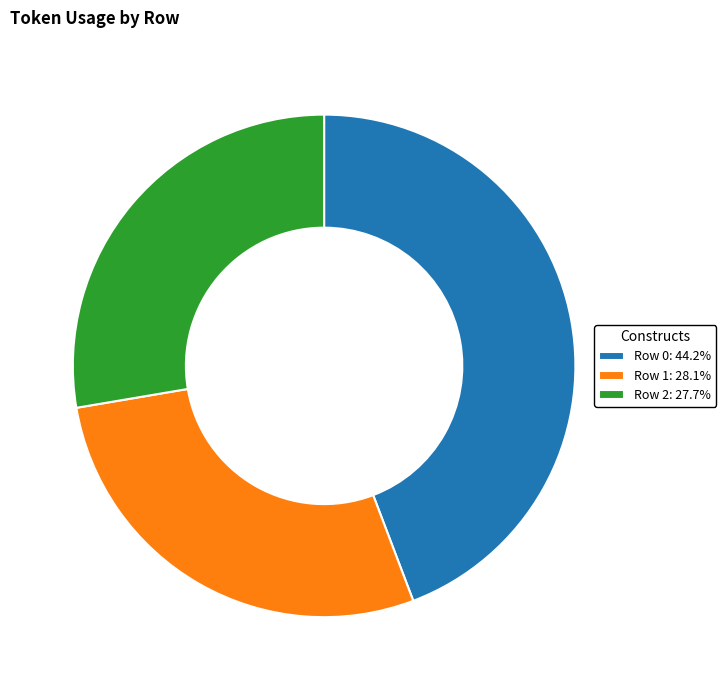

Approximately how many times larger is the value at Row 2: 27.7% compared to Row 1: 28.1%?

1.0